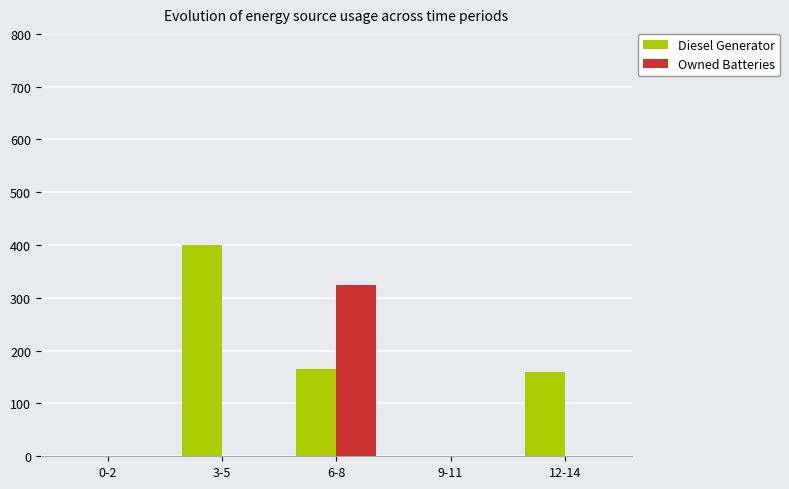

Is it true that Owned Batteries equals -106 at 12-14?

False